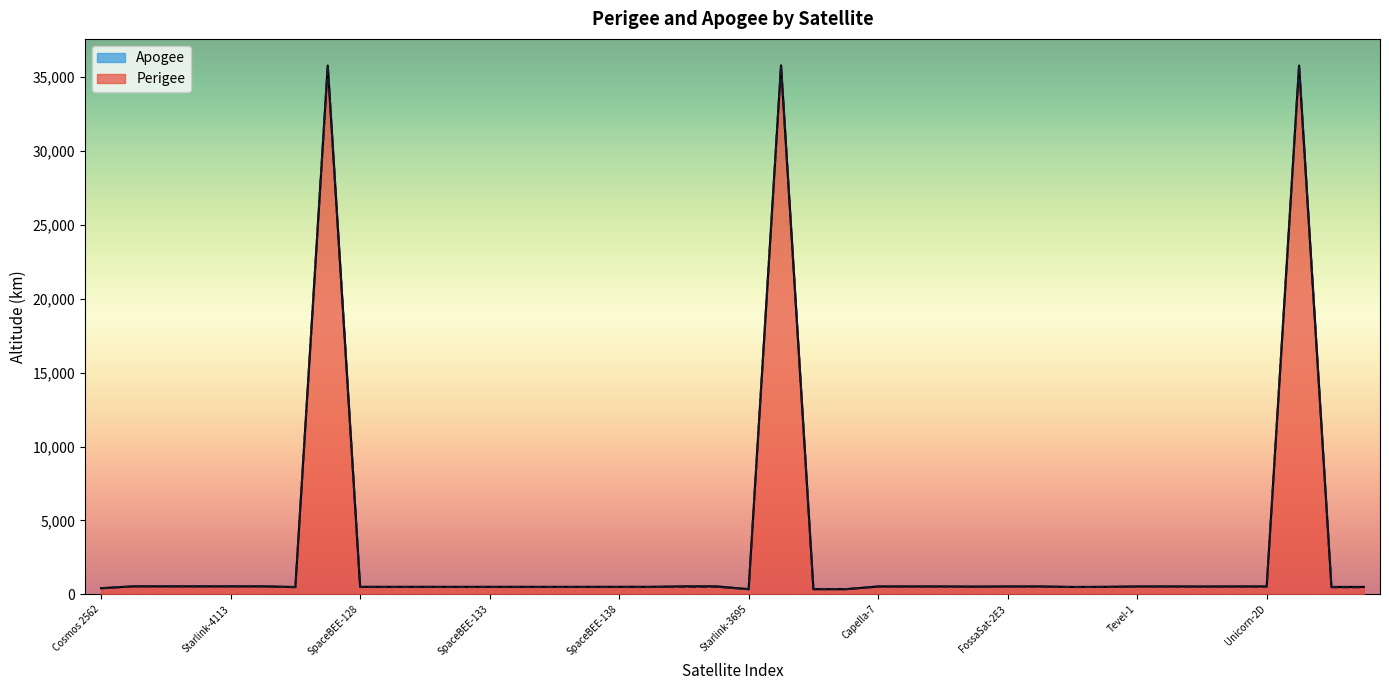

What is the difference between the second highest and minimum values in the Apogee series?

35441